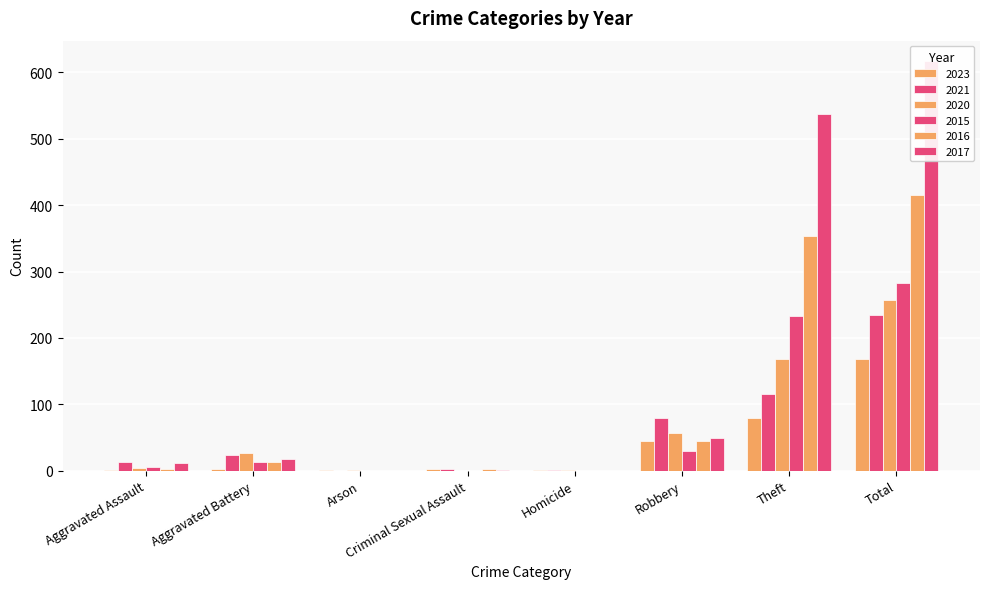

Between Aggravated Assault and Arson, which series saw the biggest shift?

2021